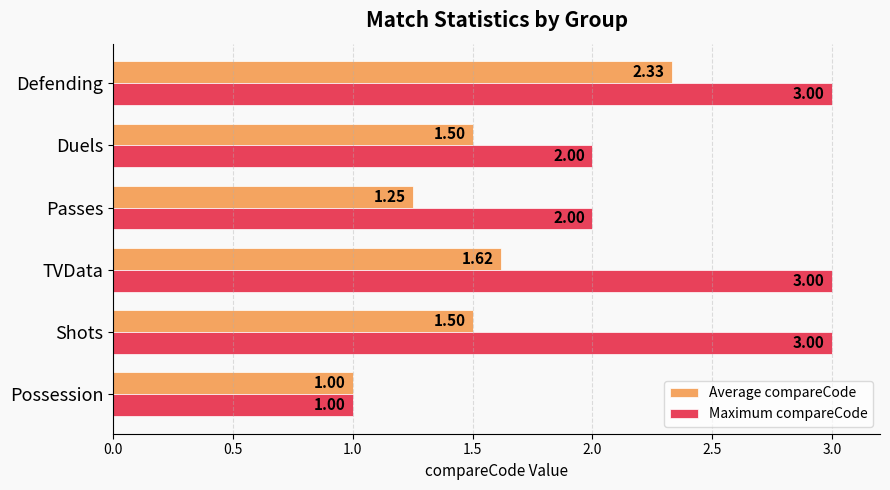

Which series changed the most between Passes and Duels?

Average compareCode